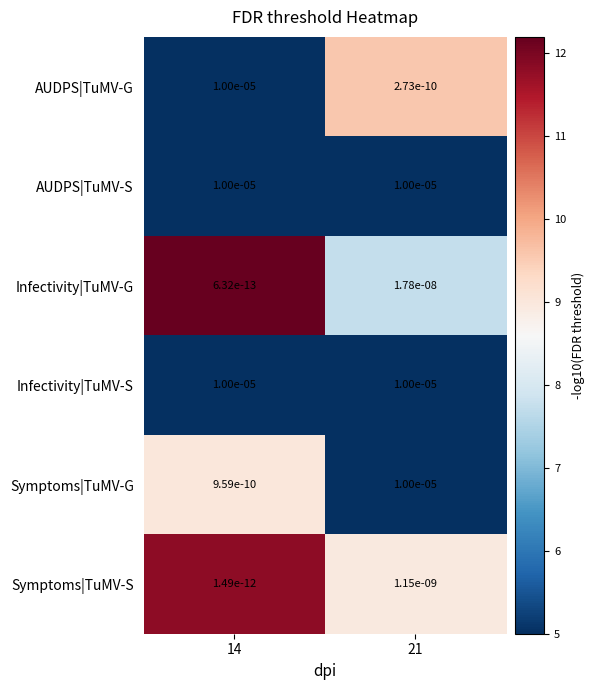

Between 14 and 21, which series saw the biggest shift?

AUDPS|TuMV-G